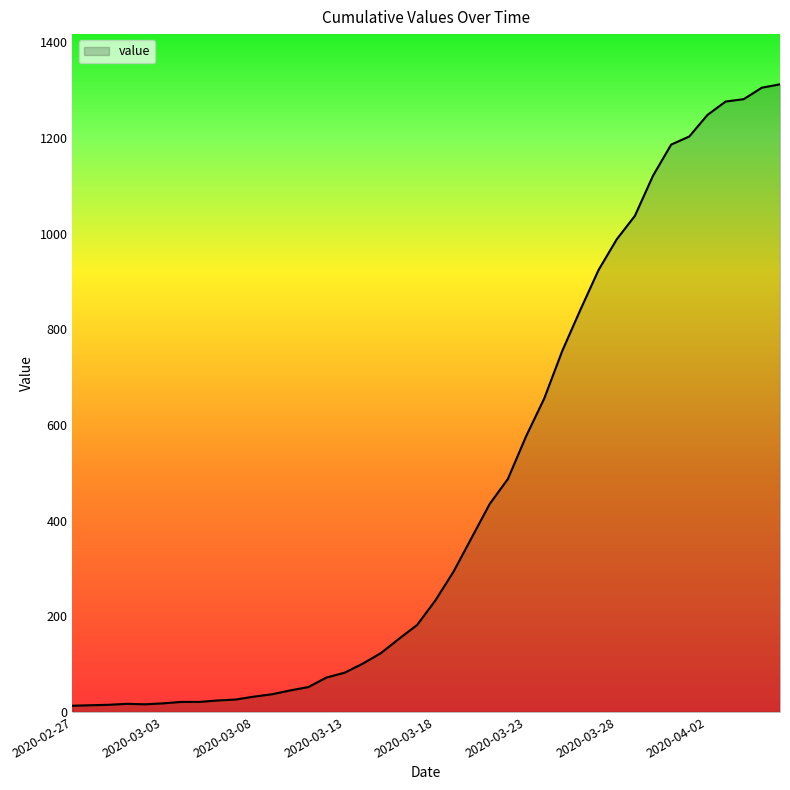

What is the greatest value displayed?

1312